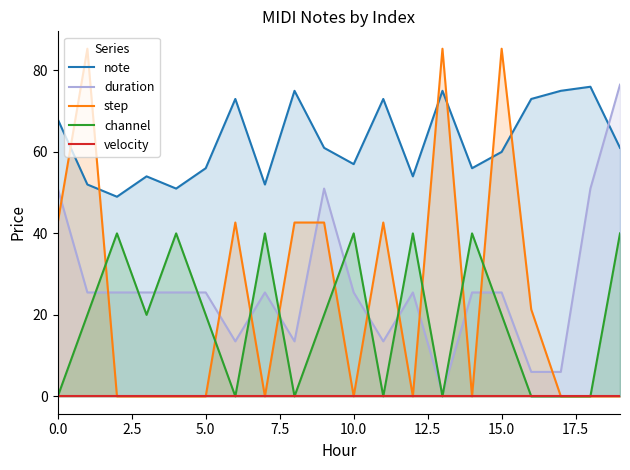

How many interior local peaks does the channel series have?

6